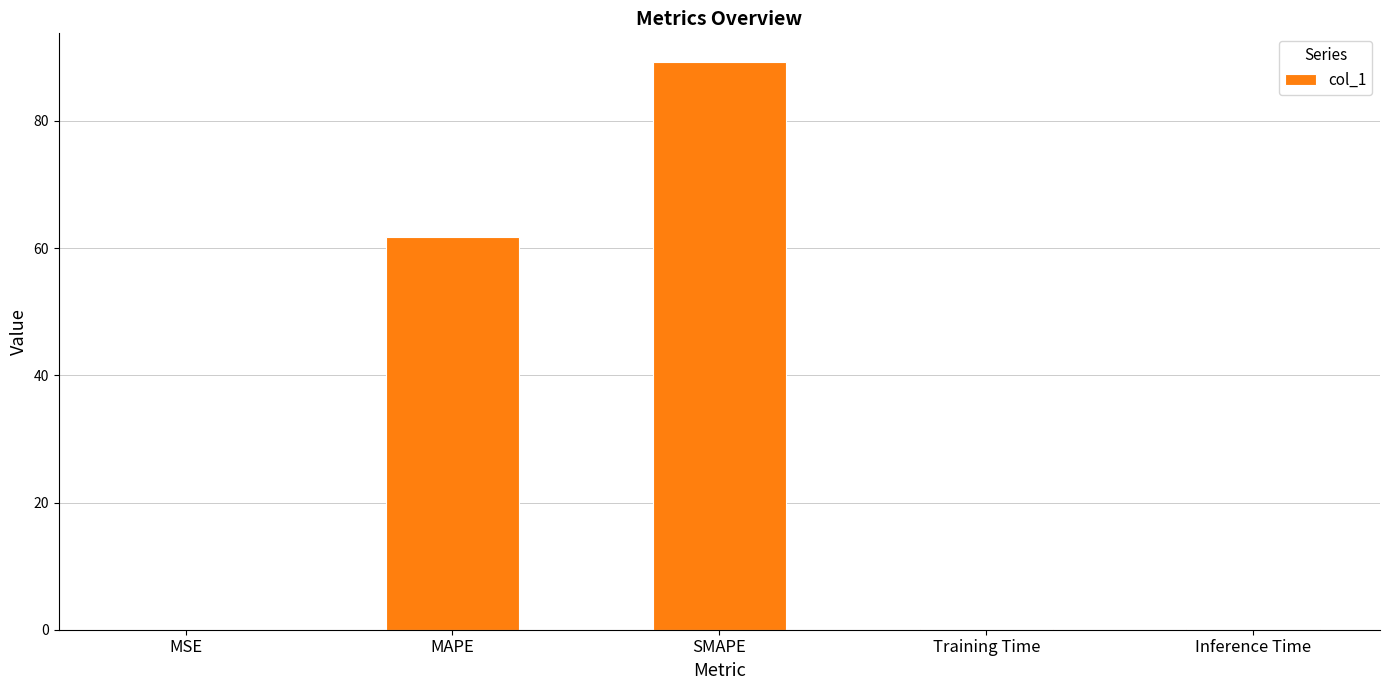

The chart shows a value of 89.3 at SMAPE. True or false?

True